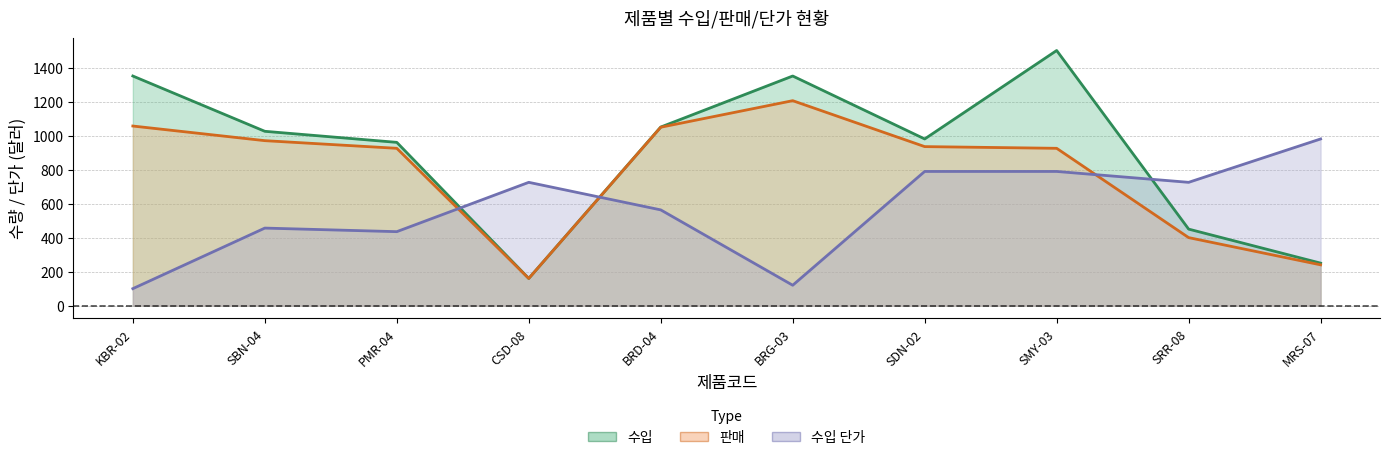

Read the 판매 value at SMY-03, to the nearest 10.

920